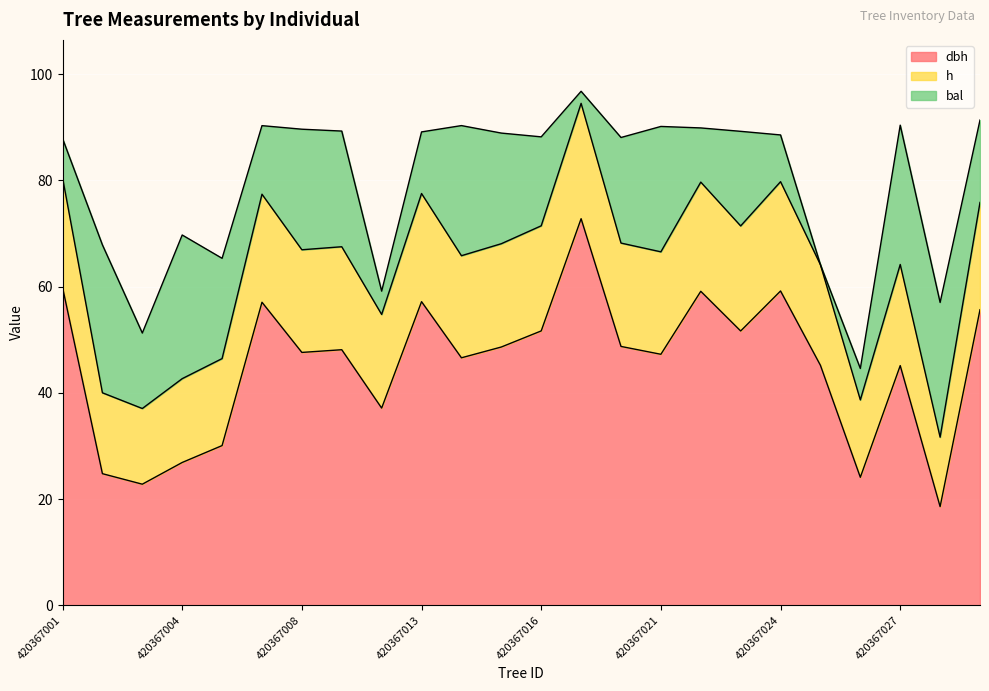

What is the average value of the dbh series?

45.2